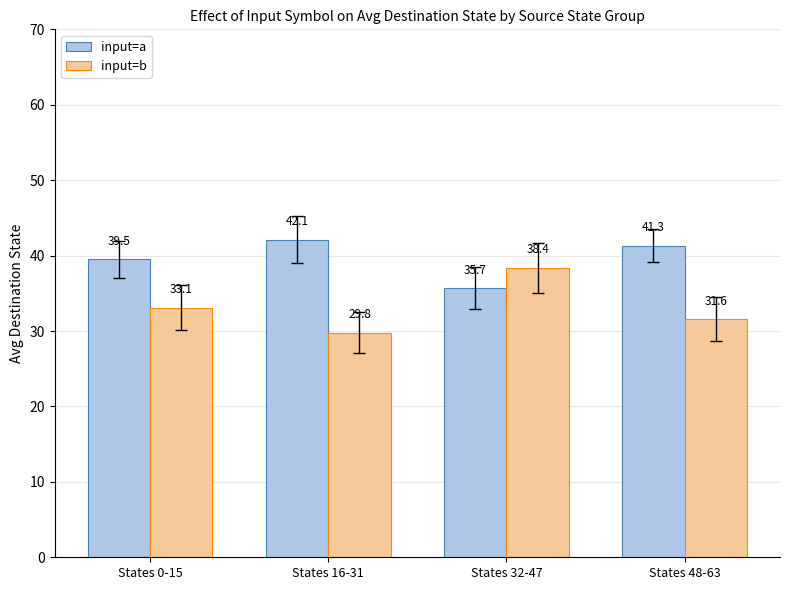

Reading right to left, transcribe all the data shown in this chart.

input=a: 41.3	35.7	42.1	39.5
input=b: 31.6	38.4	29.8	33.1